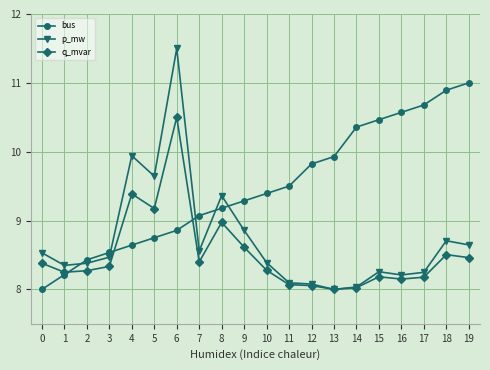

What is the greatest value displayed?

11.5